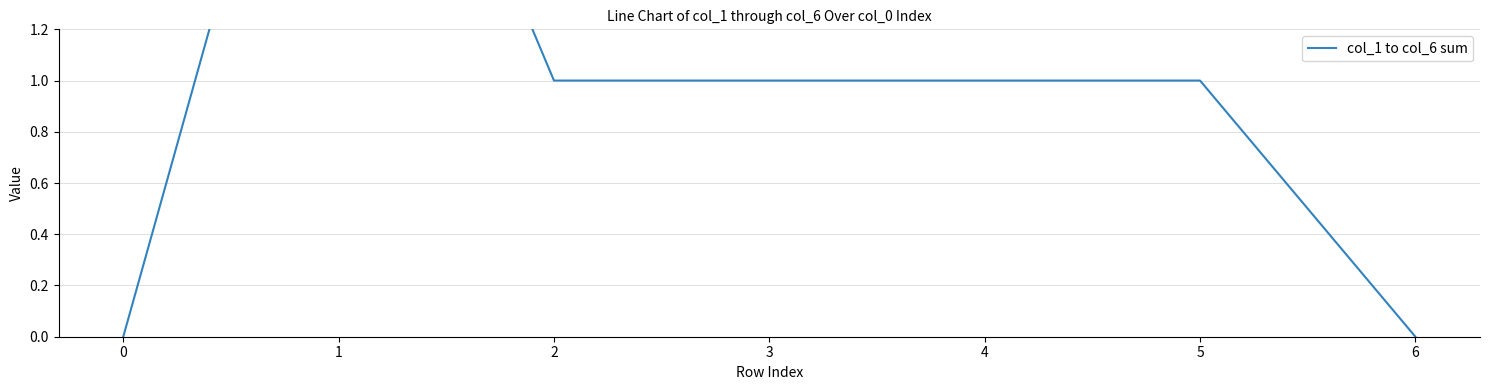

Where is the data nearest to the value 1?

2